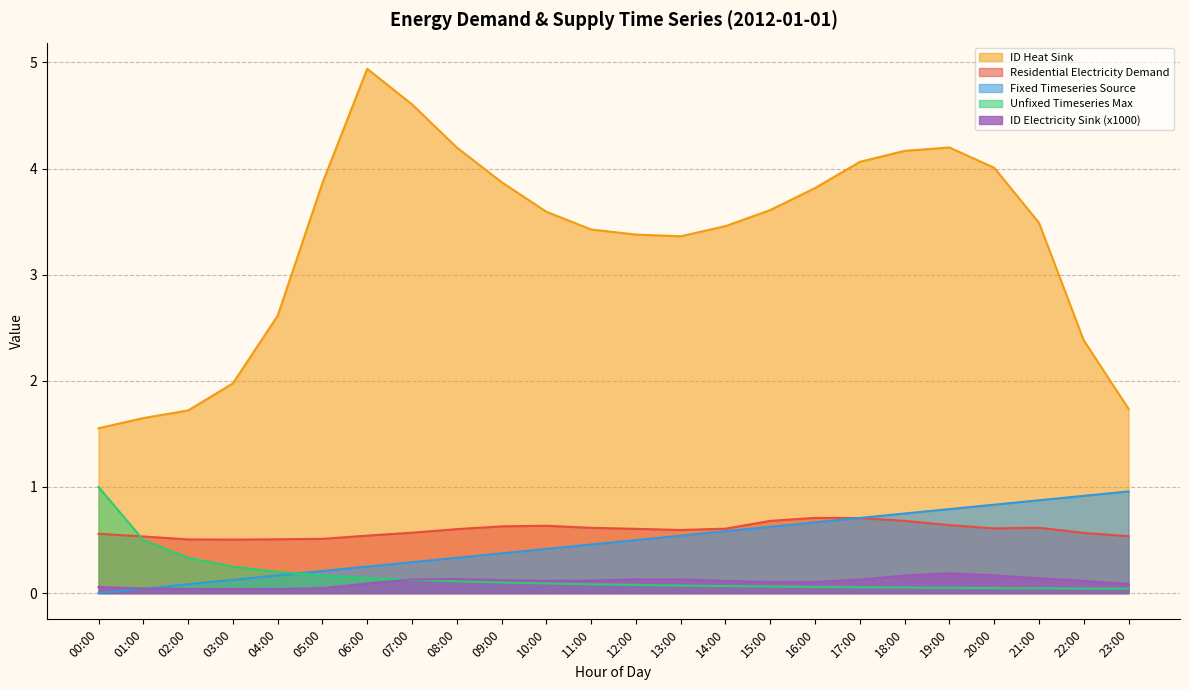

At which label is unfixed_timeseries_max closest to 0?

23:00